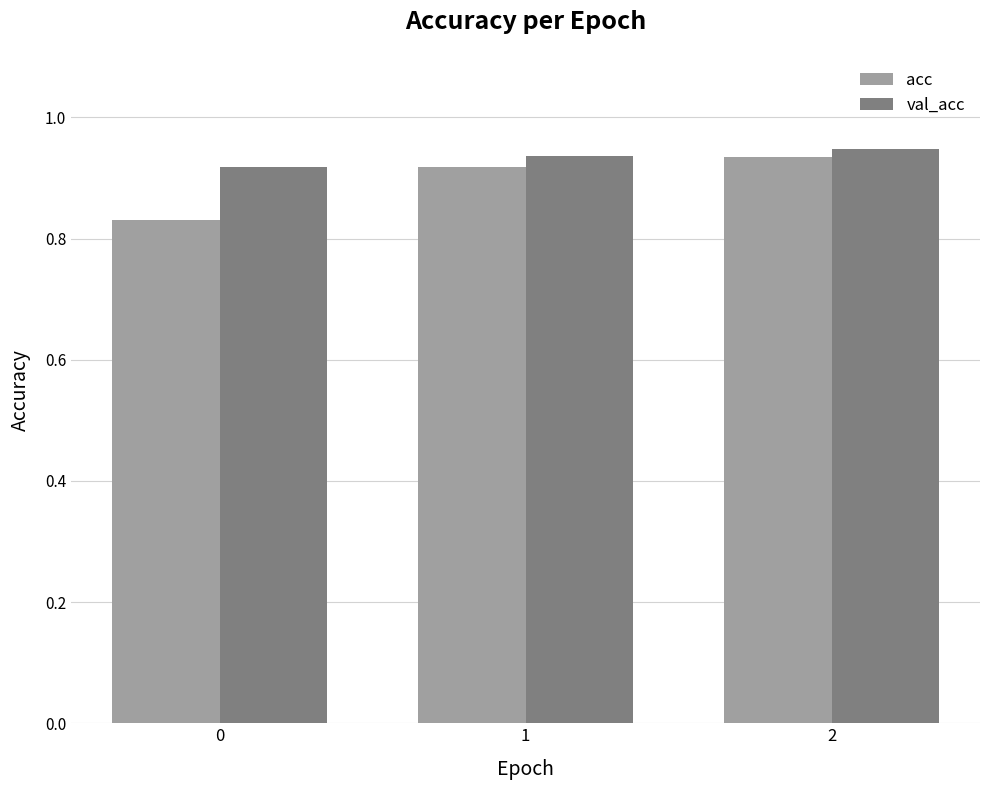

How many bars are there in total?

6